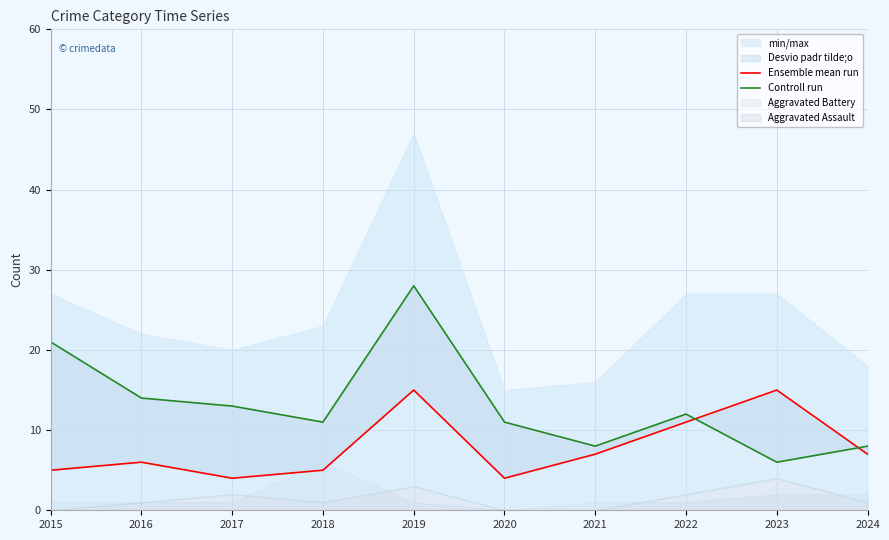

At how many categories does at least one series exceed 27?

1